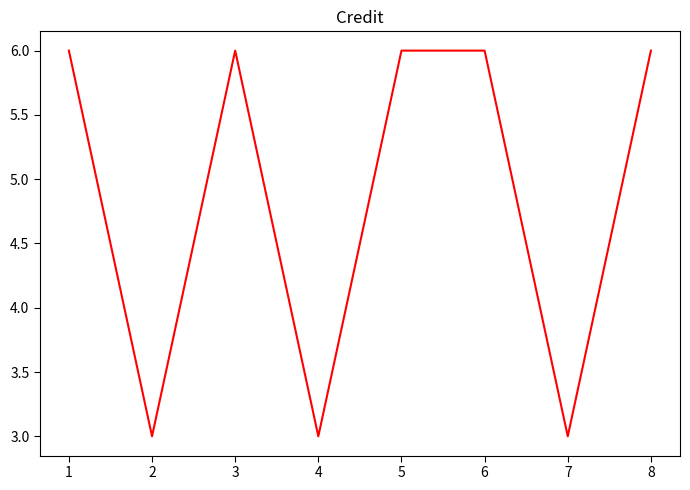

What is the ratio of the value at 3 to the value at 1?

1.0